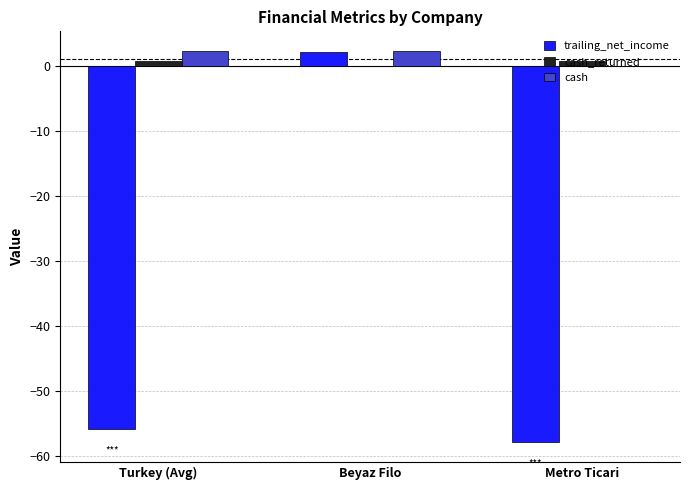

What is the sum of all cash_returned values?

1.4